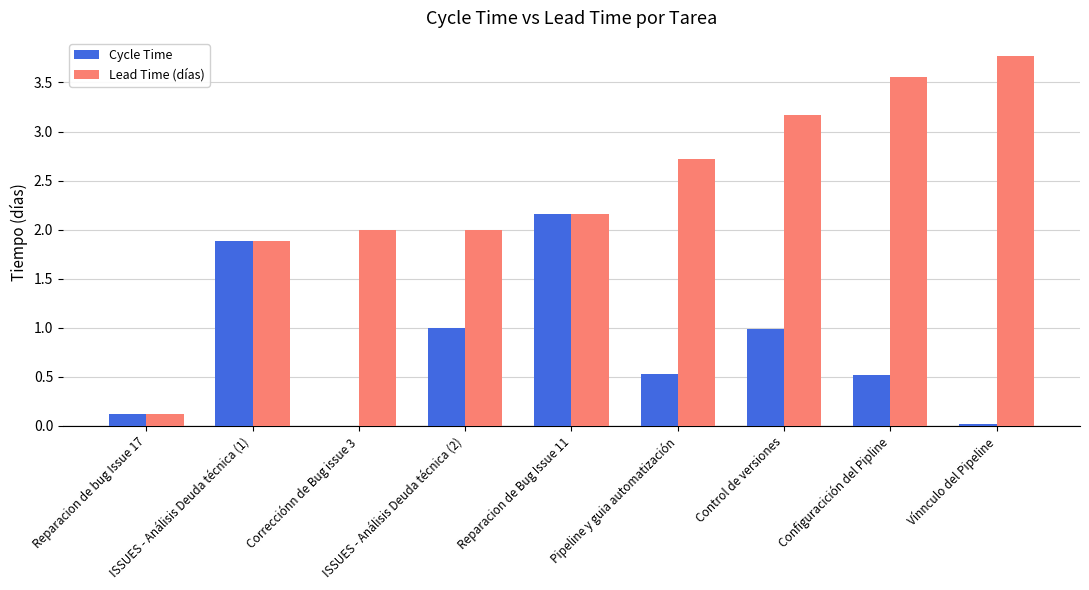

What is the maximum value shown in the chart?

3.8